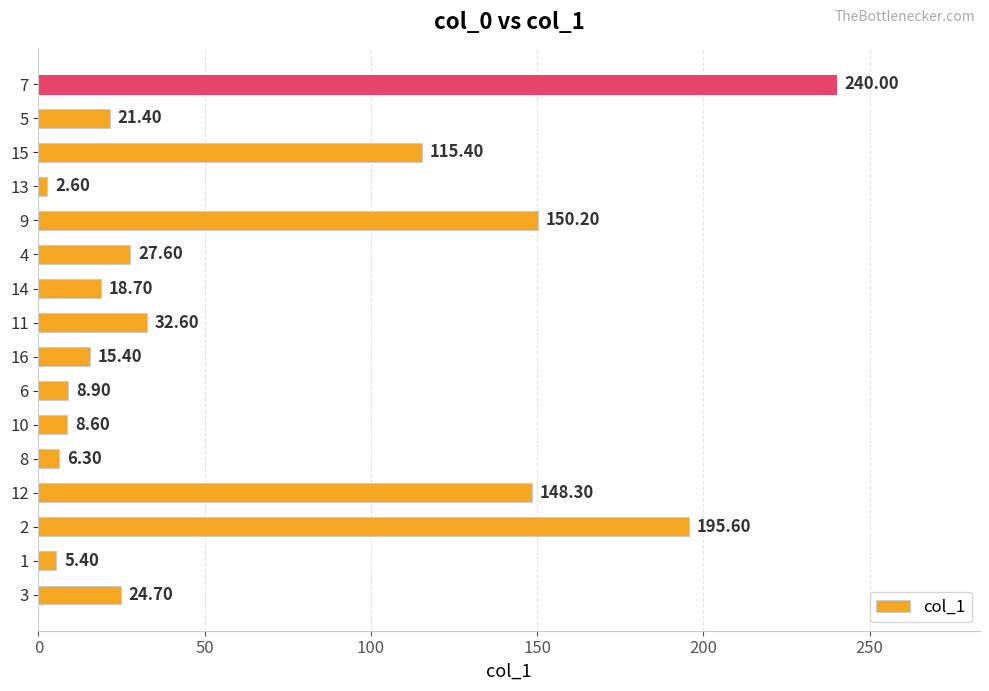

Which has a higher value, 1 or 12?

12